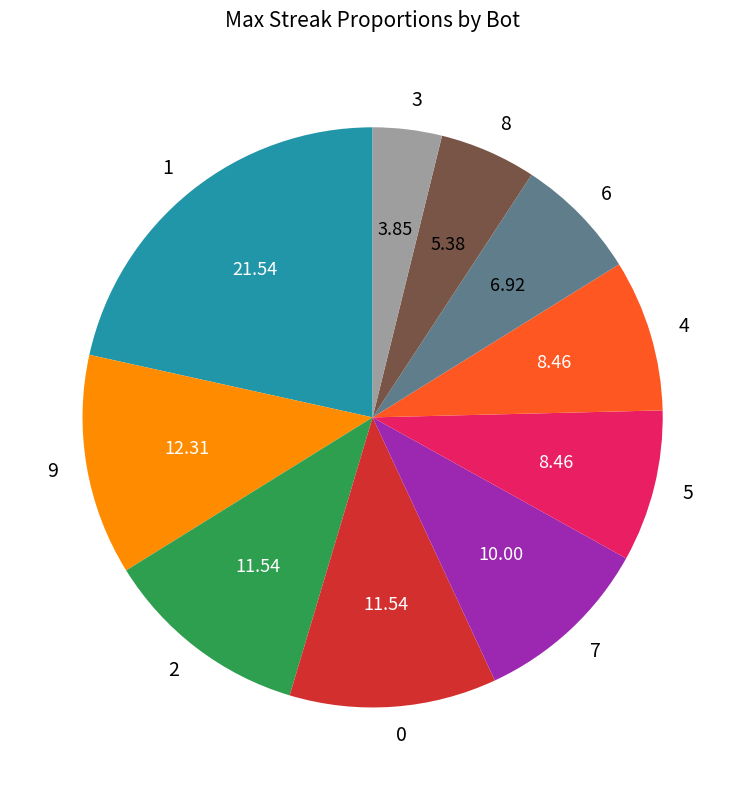

Is 1 the majority of the pie?

No